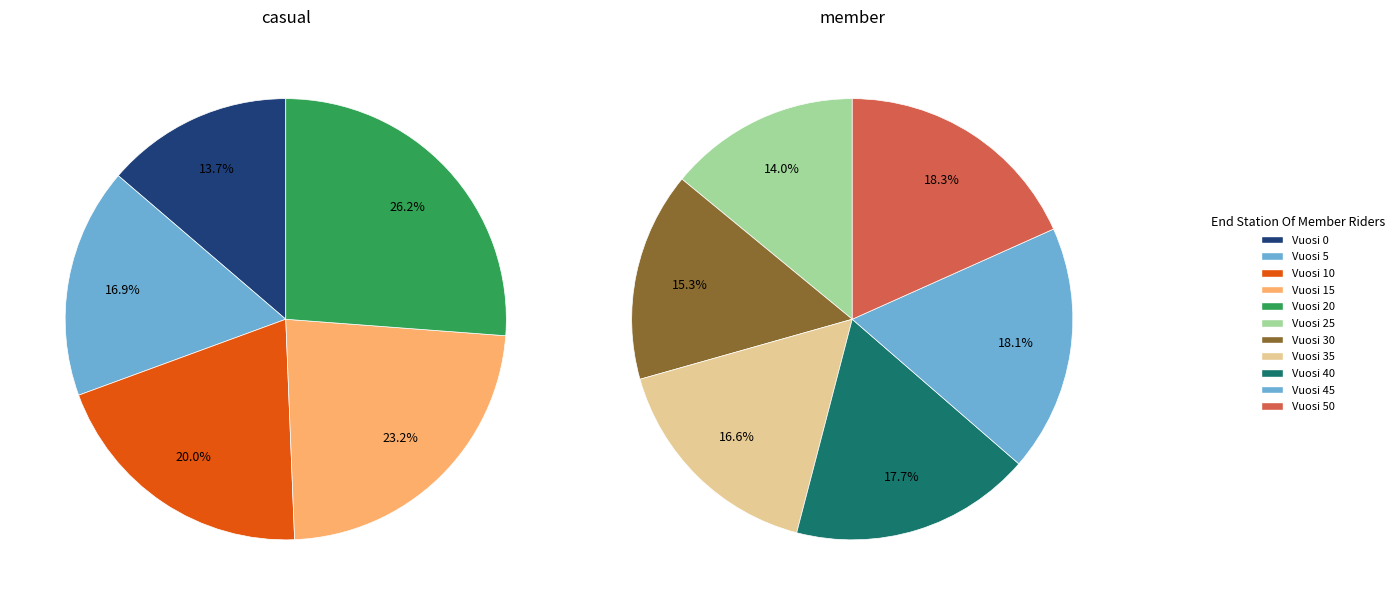

Do Vuosi 15 and Vuosi 35 together represent more than half of the pie?

No